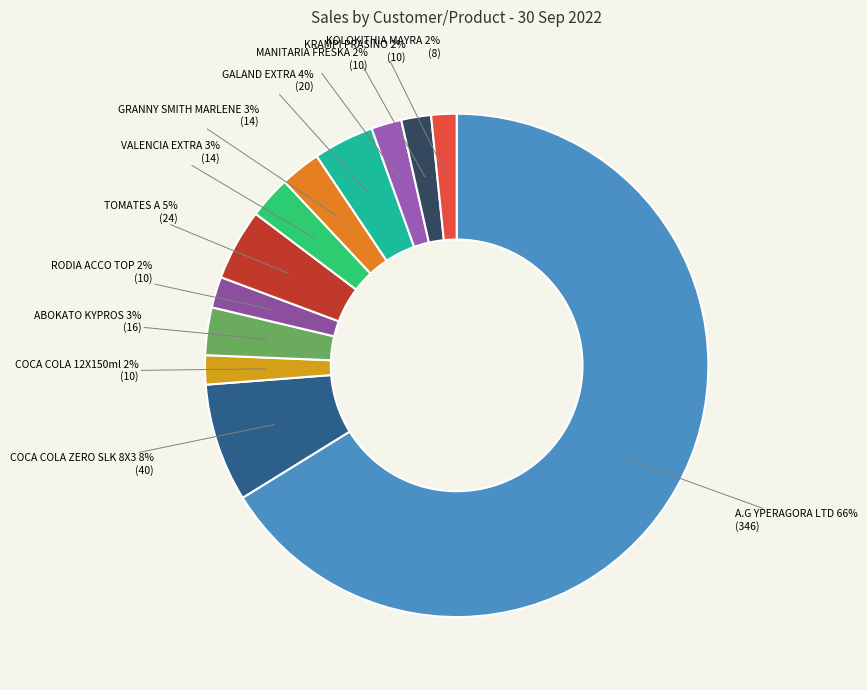

How many slices are in this pie chart?

12